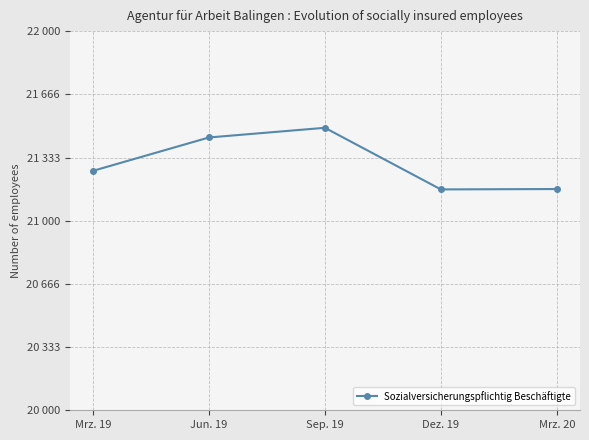

What is the label of the 1st point from the right?

Mrz. 20